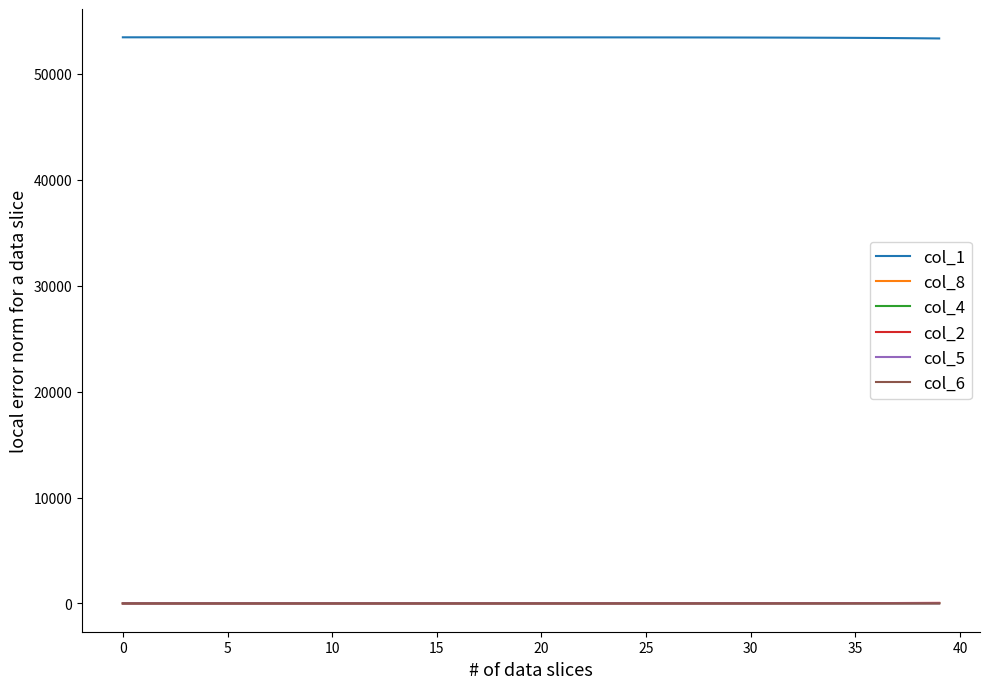

What are all the series names shown in the legend?

col_1, col_8, col_4, col_2, col_5, col_6